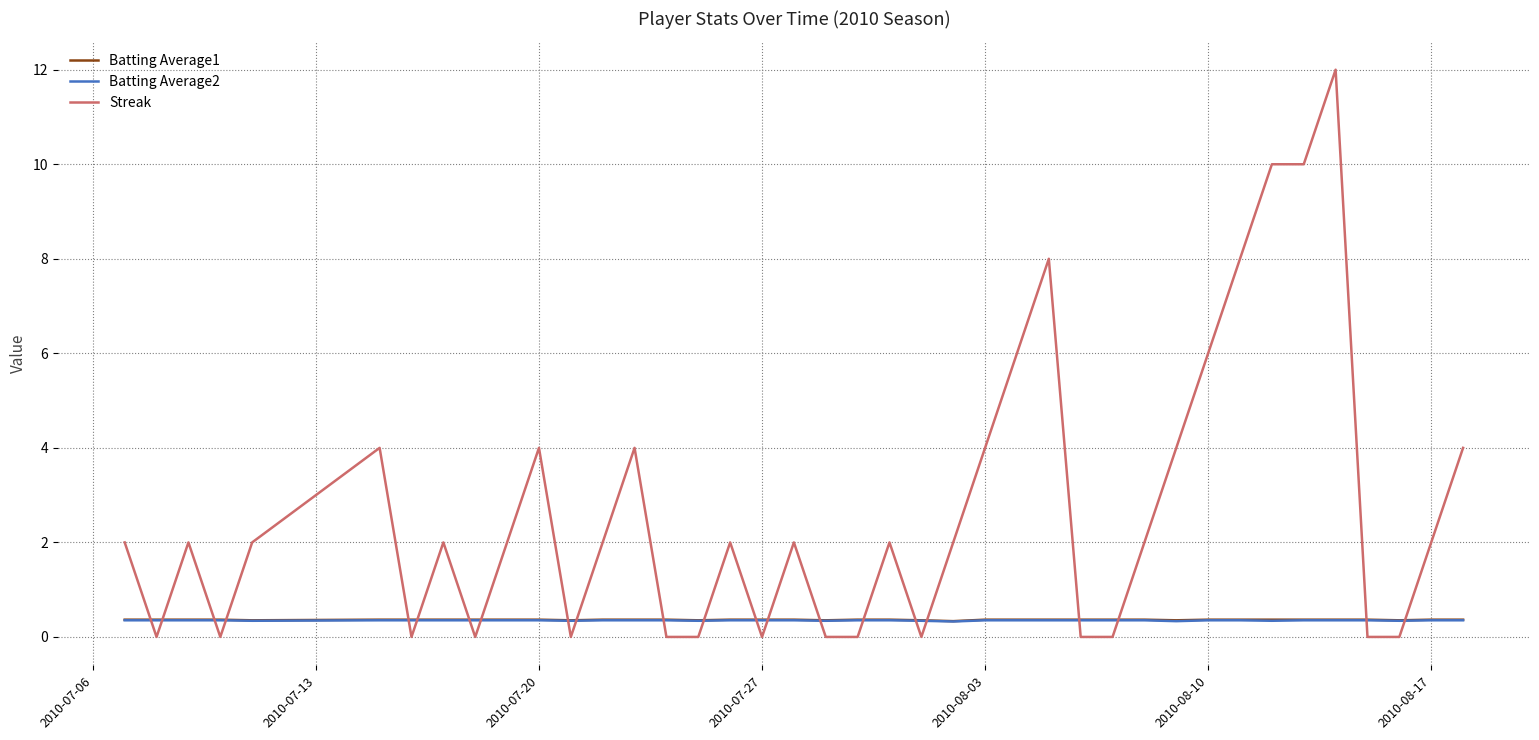

Which series has the largest total across all categories?

Streak